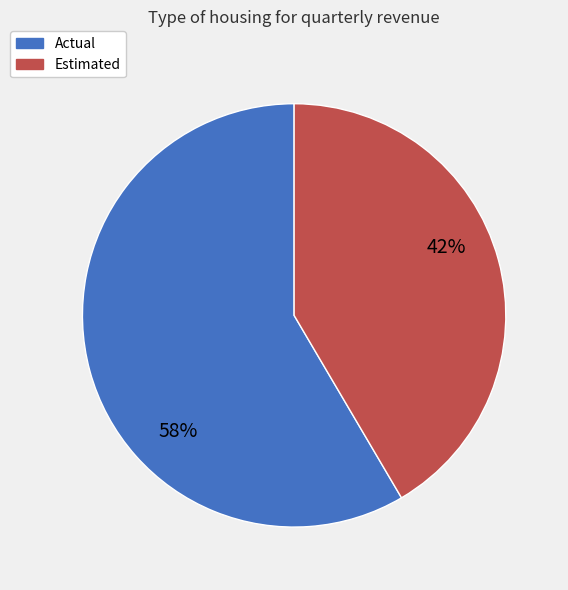

True or false: Estimated accounts for 42% of the total.

True